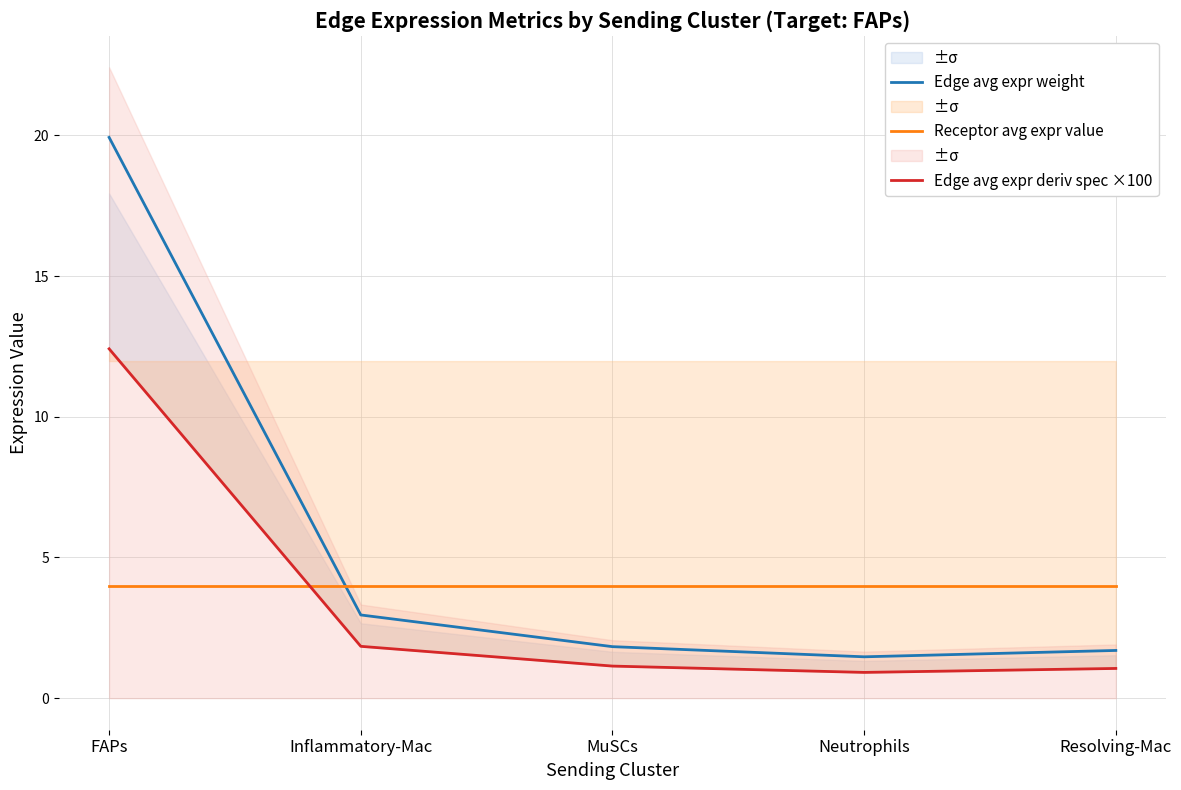

What is the maximum value shown in the chart?

19.9